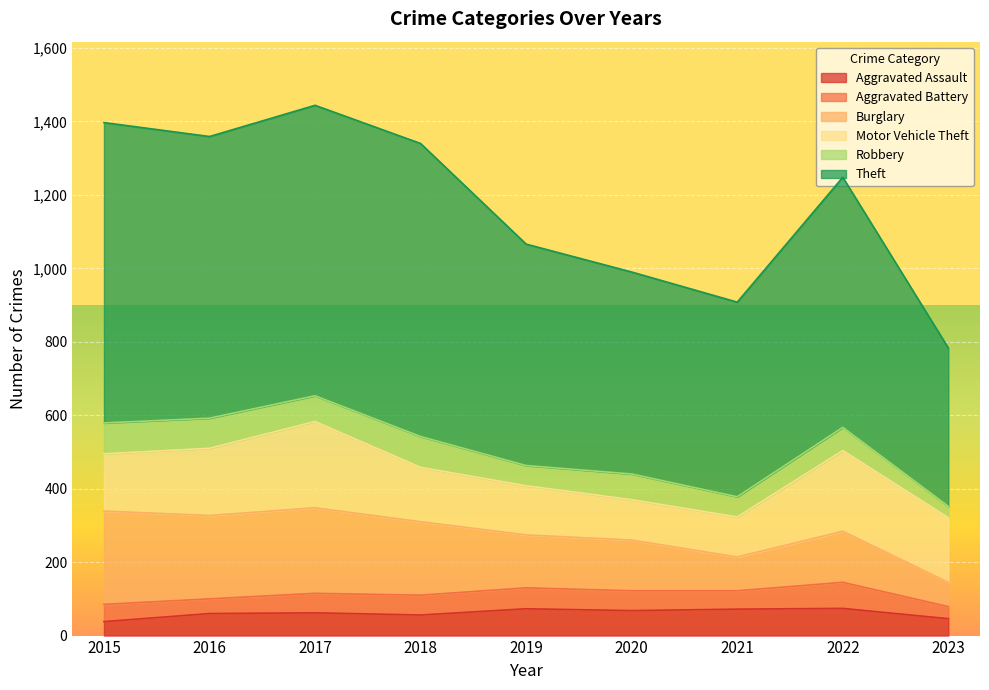

How many data points in Aggravated Assault are above 62?

4